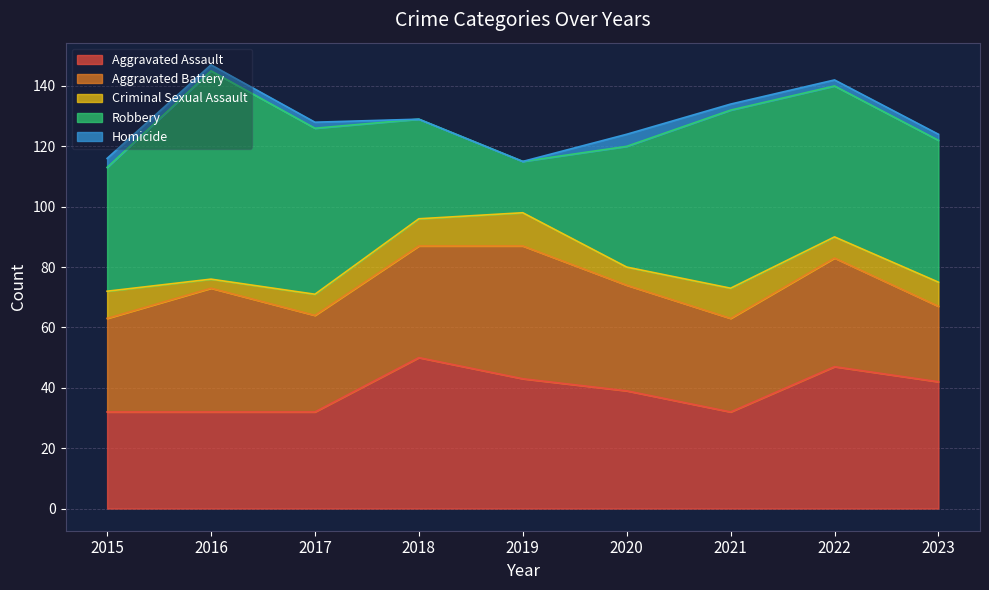

At which label is Robbery closest to 43?

2015